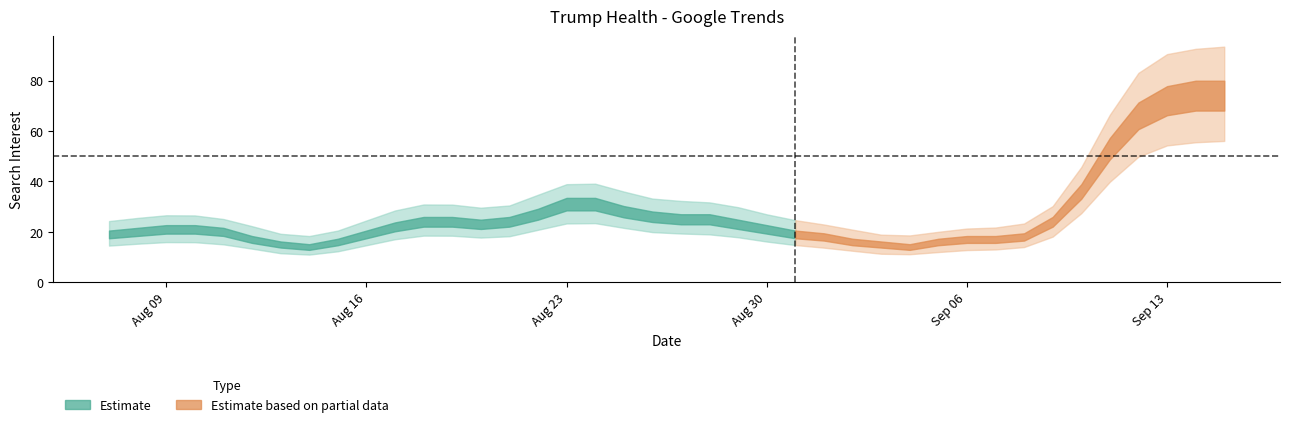

Between 32 and 7, which is larger?

32